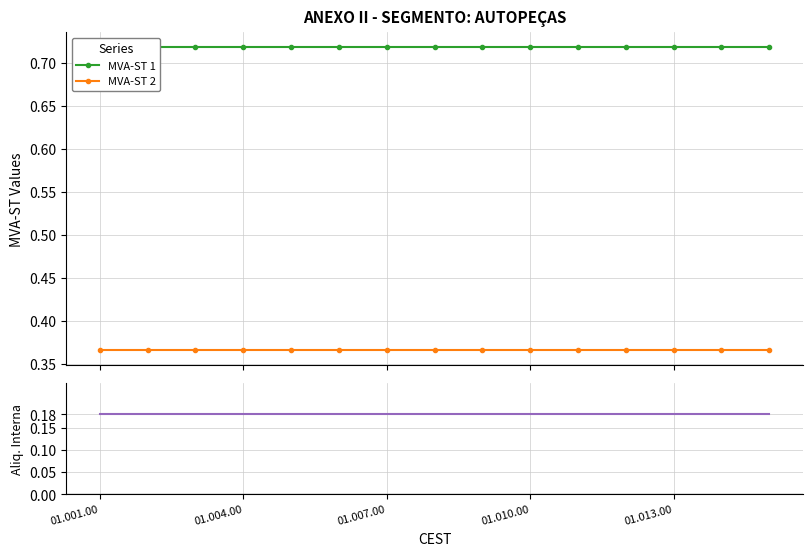

What is the average value of the MVA-ST 1 series?

0.7